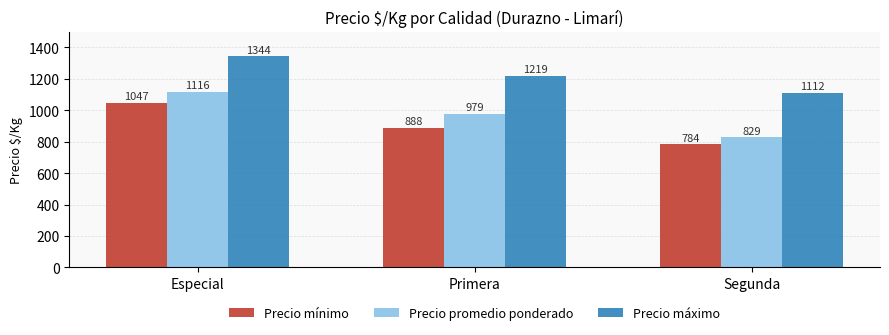

At which category is the sum across all series the highest?

Especial